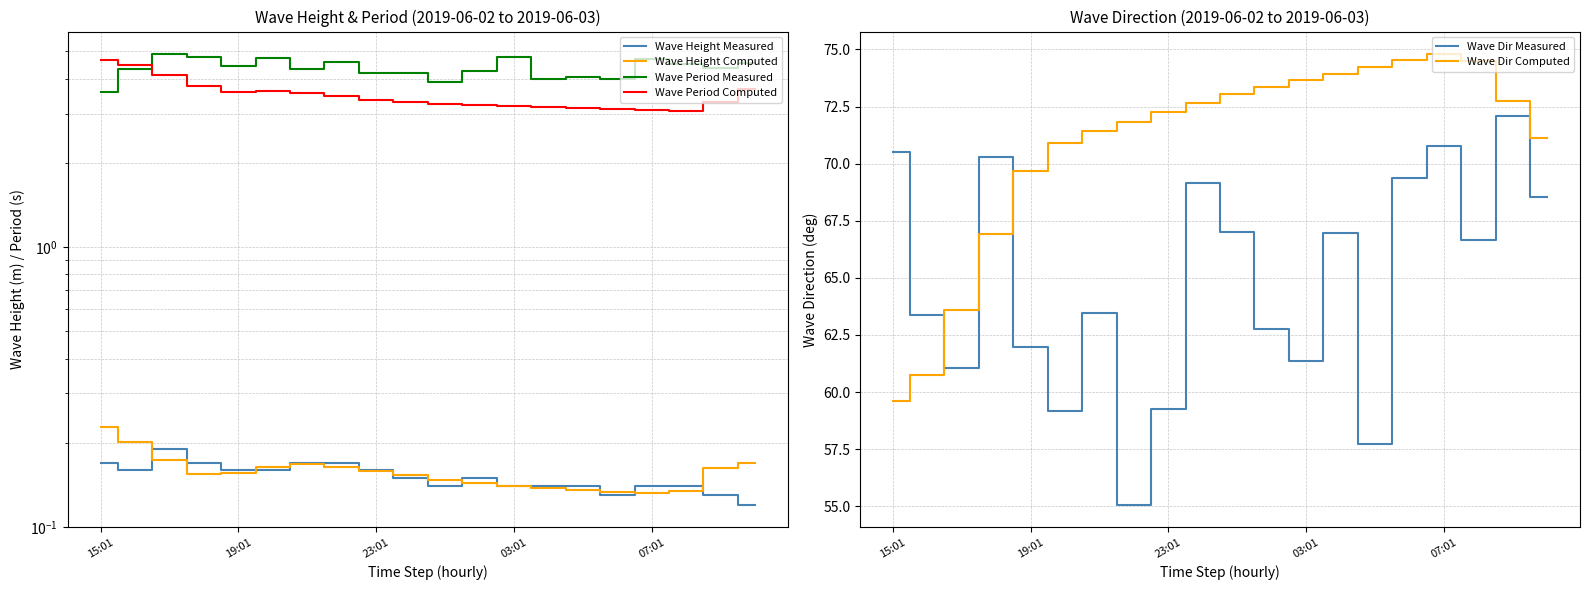

True or false: Wave Period Measured has a value of 4.0 at 13.

True